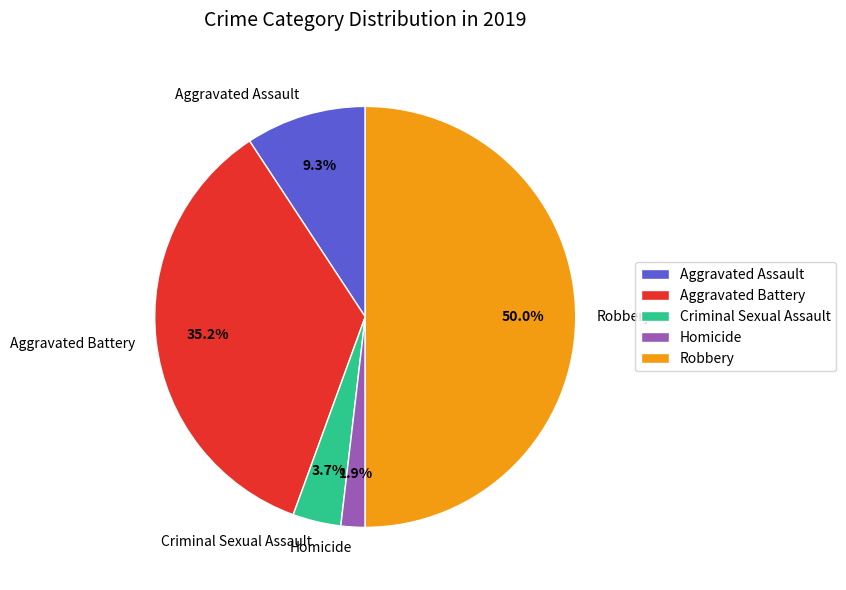

To the nearest percent, what portion does Aggravated Assault represent?

9%